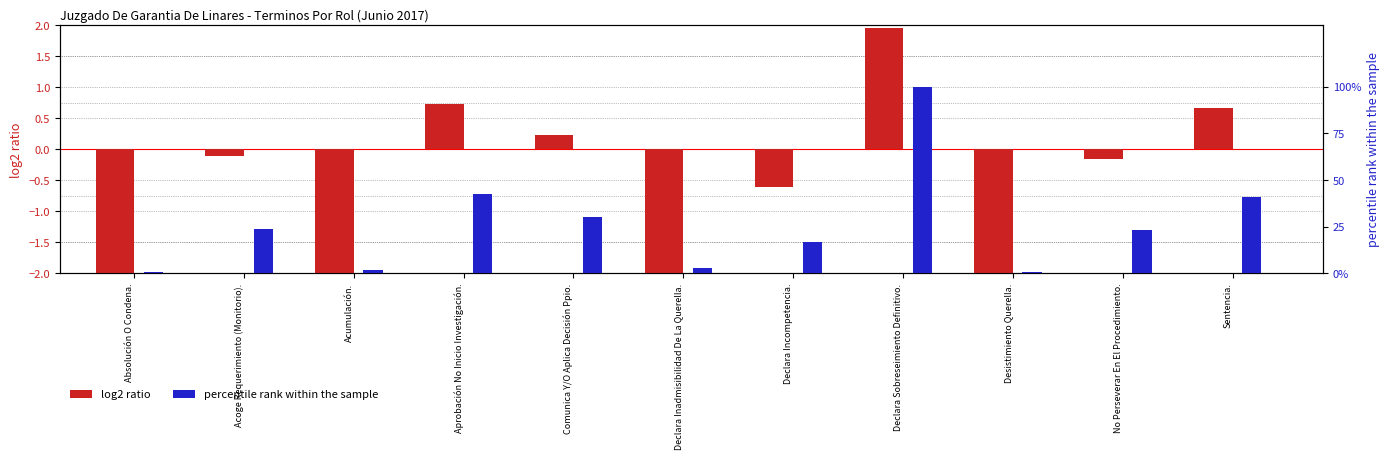

What position from the left is Absolución O Condena.?

1